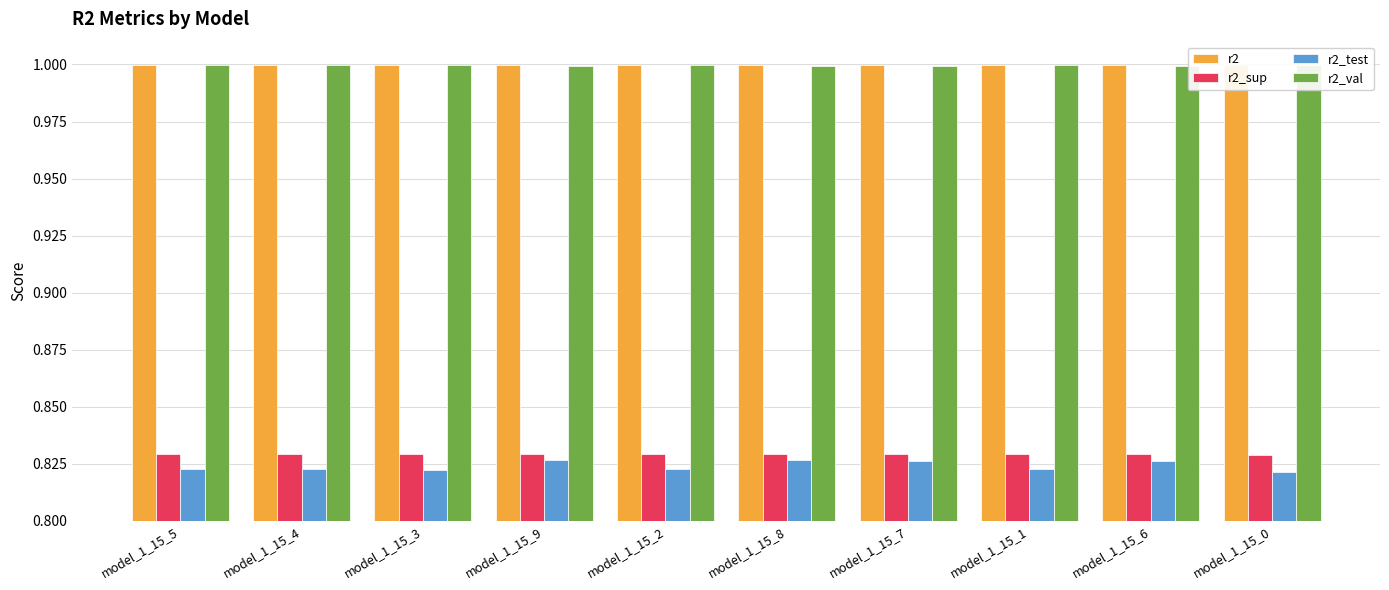

What is the sum of the r2_val values at model_1_15_2 and model_1_15_9?

2.0